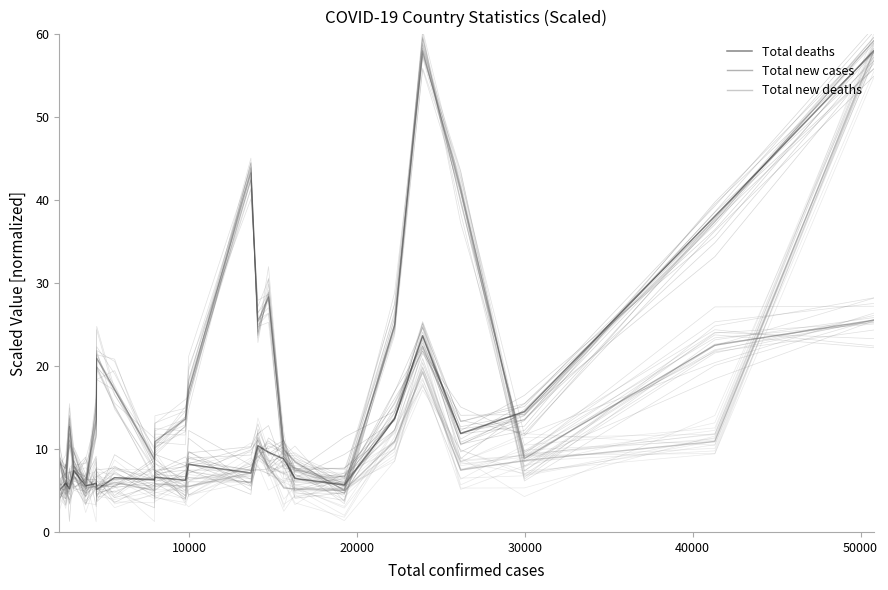

Which series has the largest range (max minus min)?

Total deaths